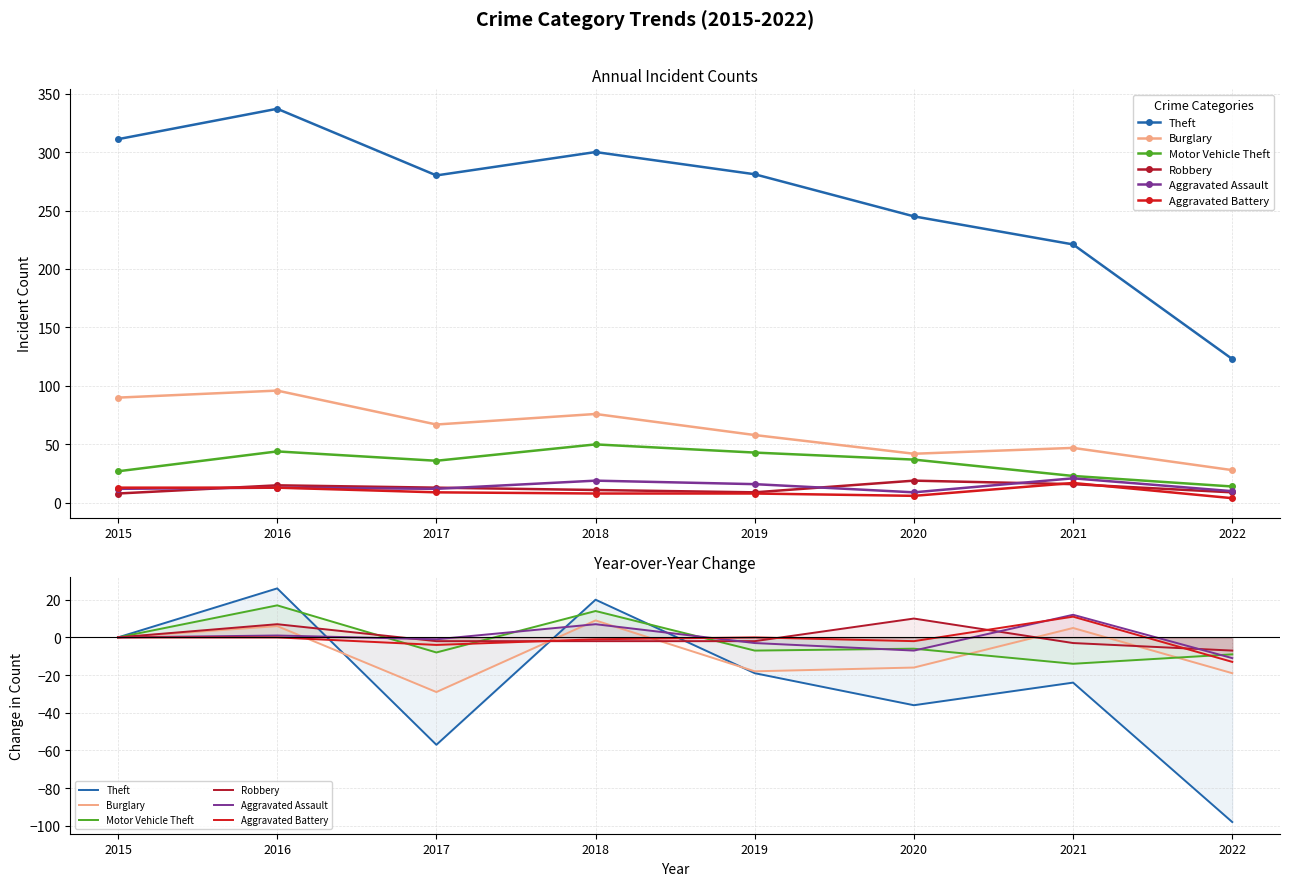

Where is Theft nearest to the value -36?

2020